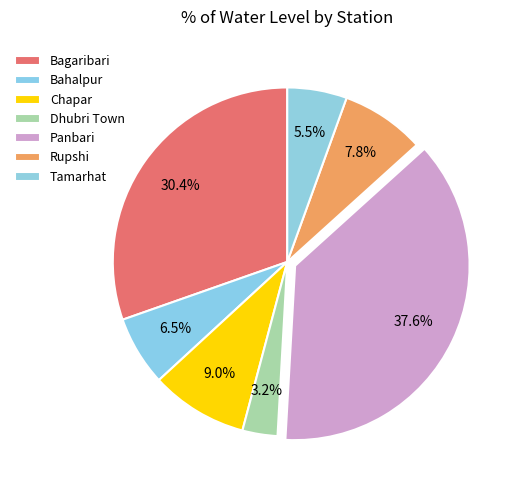

To the nearest percent, what is the average slice percentage?

14%